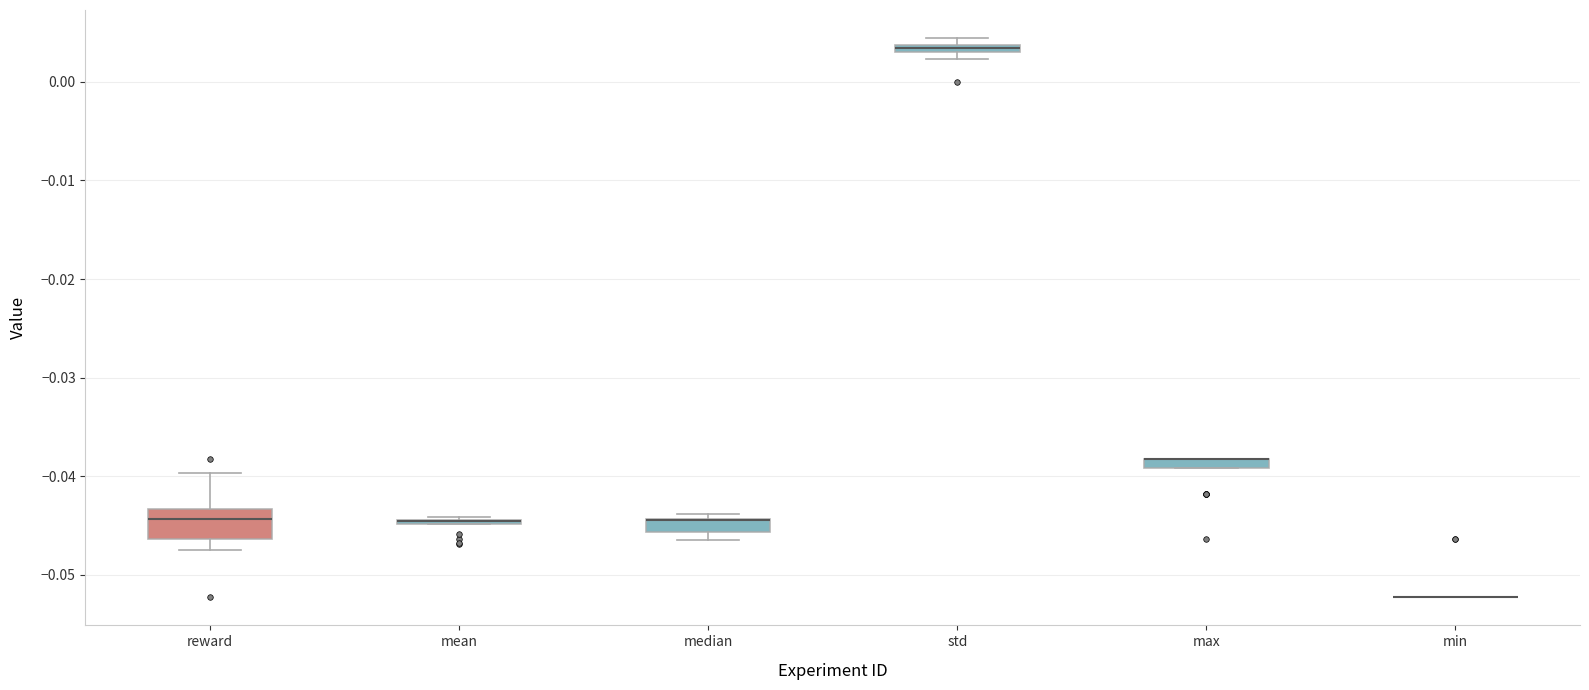

Comparing the boxes themselves (not the whiskers), which one is the tallest?

reward